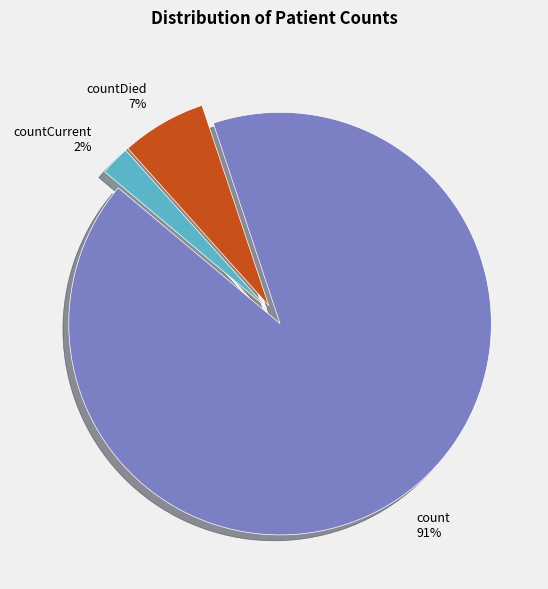

What percentage is the countCurrent slice, to the nearest percent?

2%